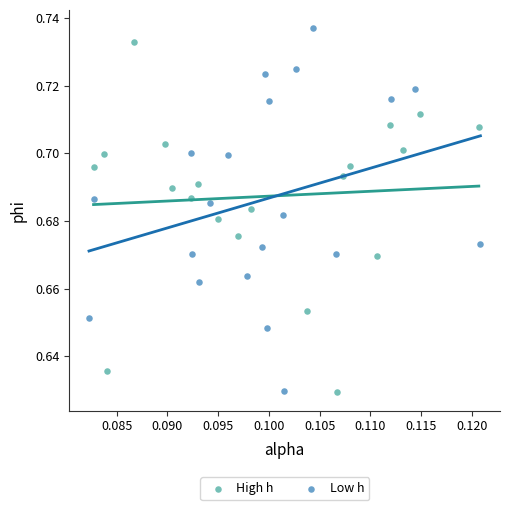

What are all the series names shown in the legend?

High h, Low h